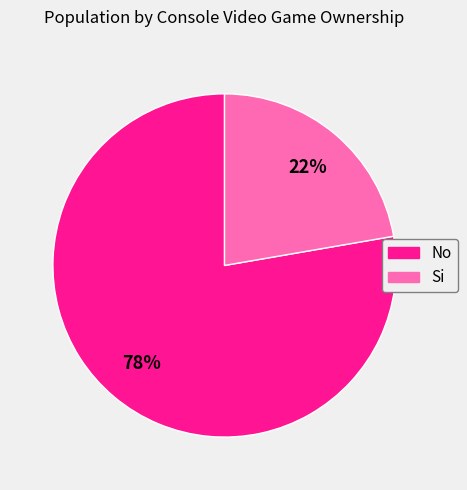

Is it true that Si is 22% of the pie?

True